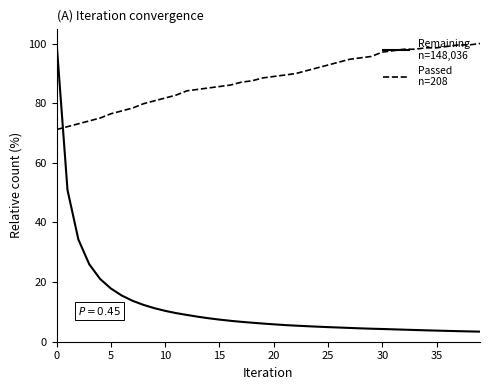

What is the minimum value shown in the chart?

3.4